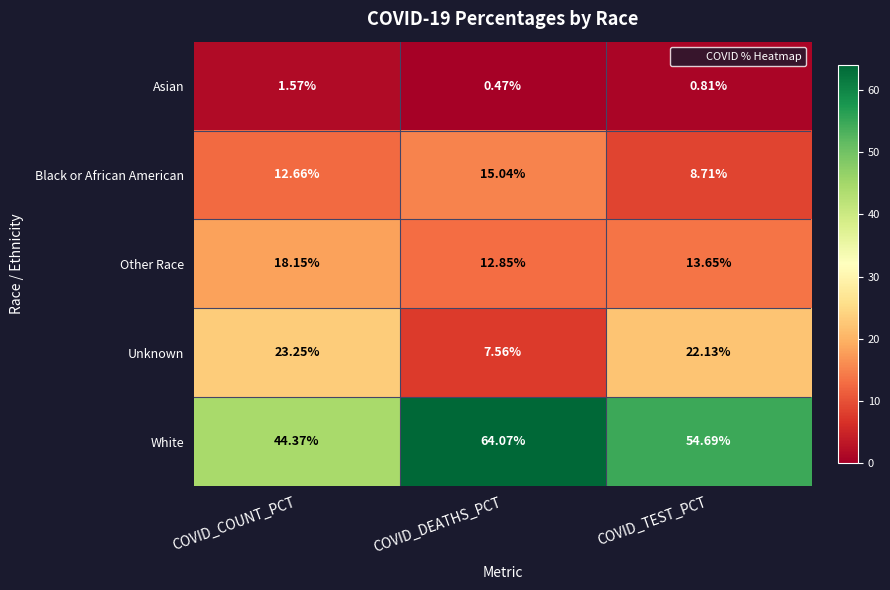

At which category does the chart reach its peak across all series?

COVID_DEATHS_PCT